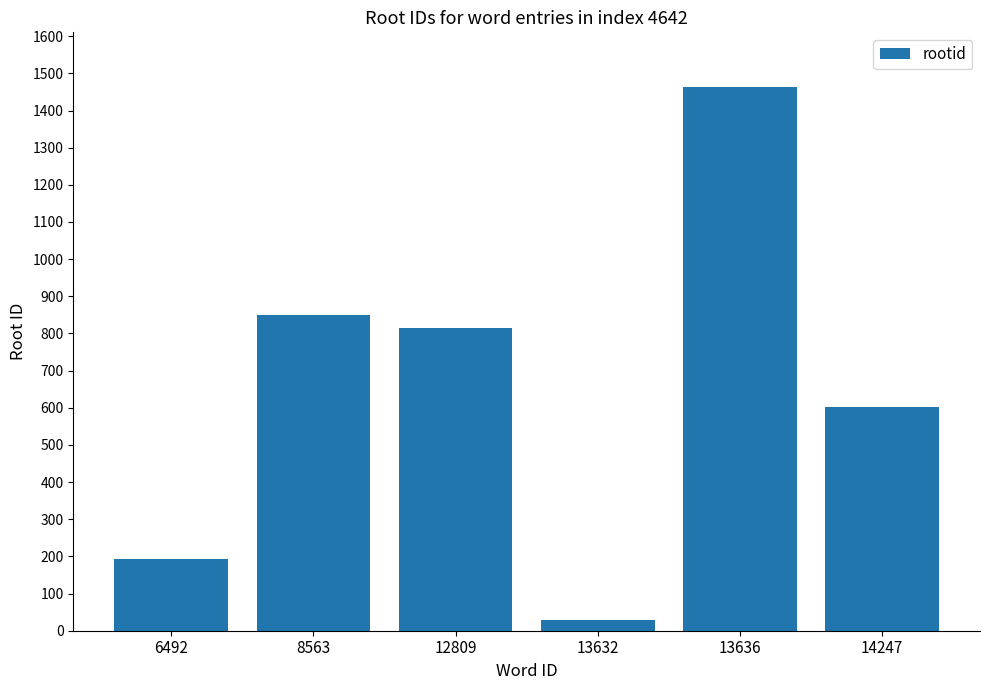

At which label is the value closest to 746?

12809